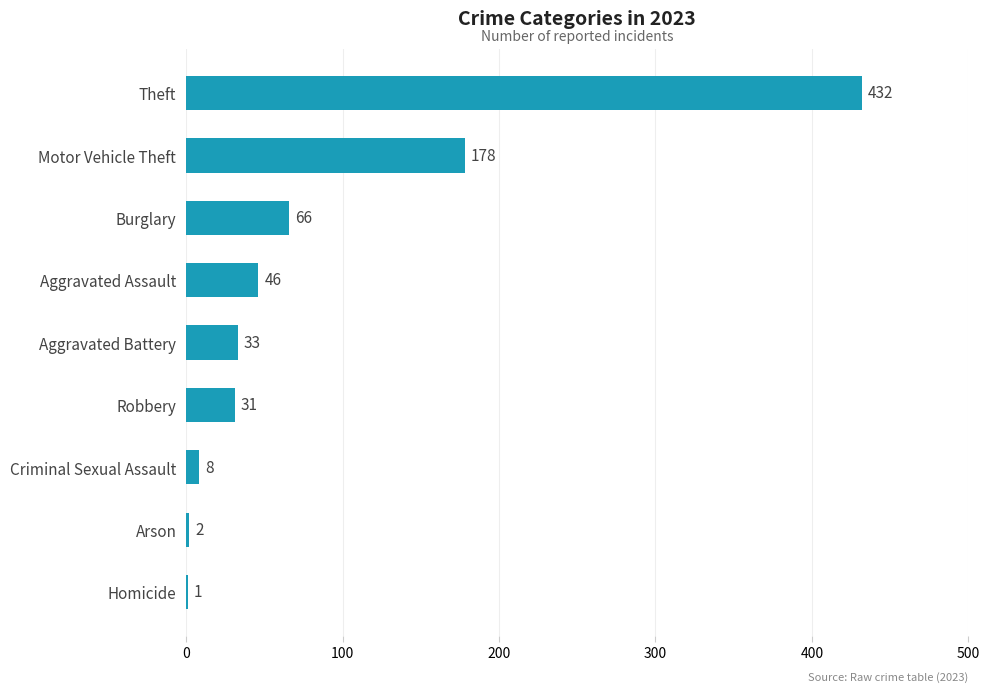

The value at Robbery is 31. True or false?

True